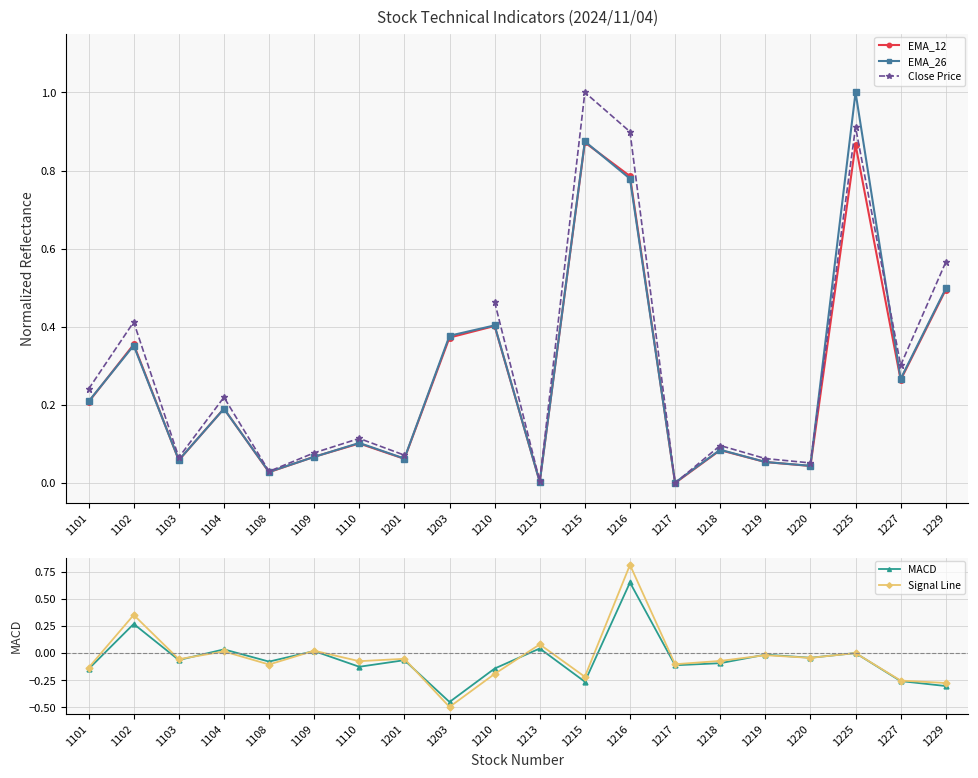

Which category has the lowest value across all series?

1203